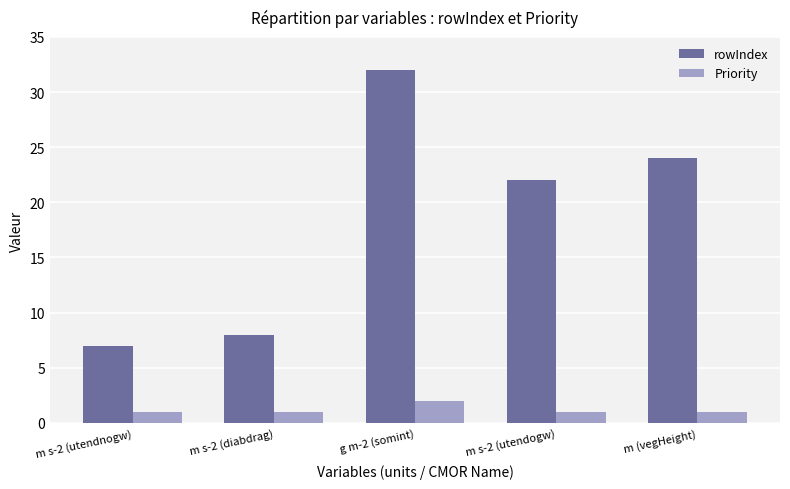

What is the label of the 3rd bar from the left?

g m-2 (somint)